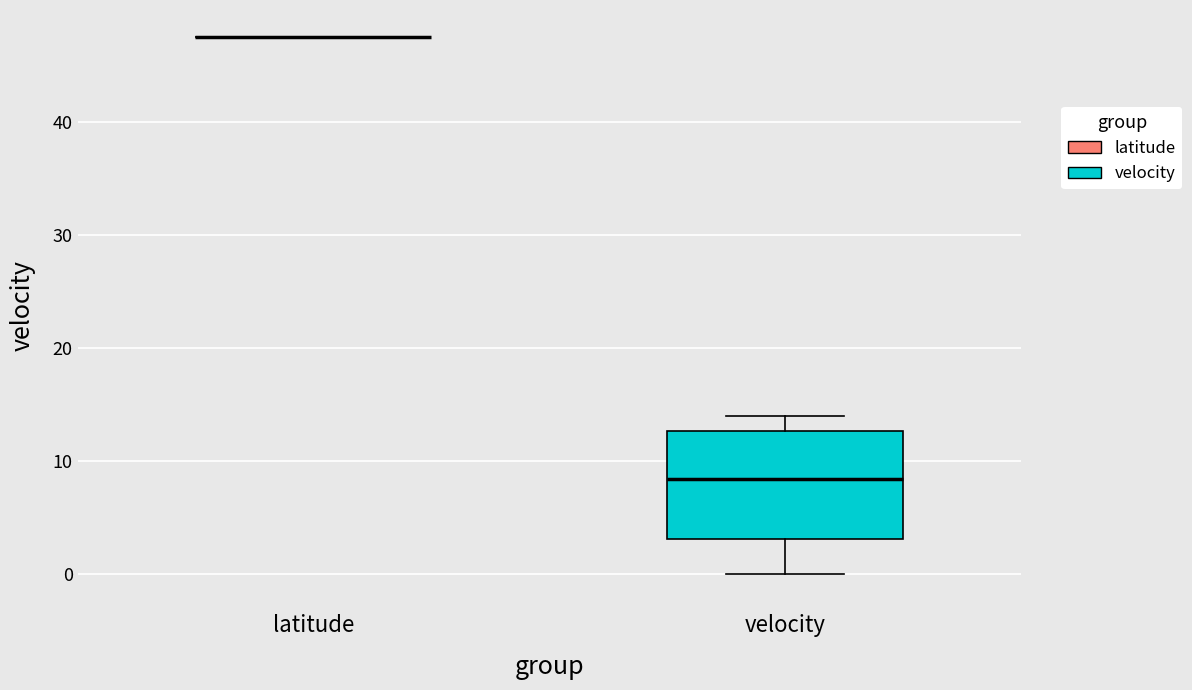

Reading left to right, transcribe this box plot: for each box, give where its median line is, the range the box spans, and where its two whiskers end, as read against the y-axis. The values are not printed on the chart, so give them approximately, as read against the axis.

latitude: box collapsed to a line at 48, whiskers 48 to 48
velocity: median 8, box 3 to 13, whiskers 0 to 14